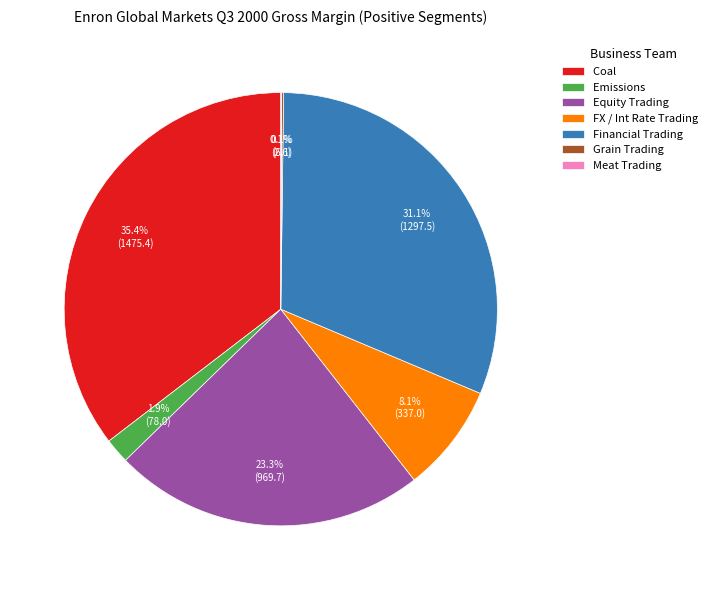

Does any single category account for the majority?

No